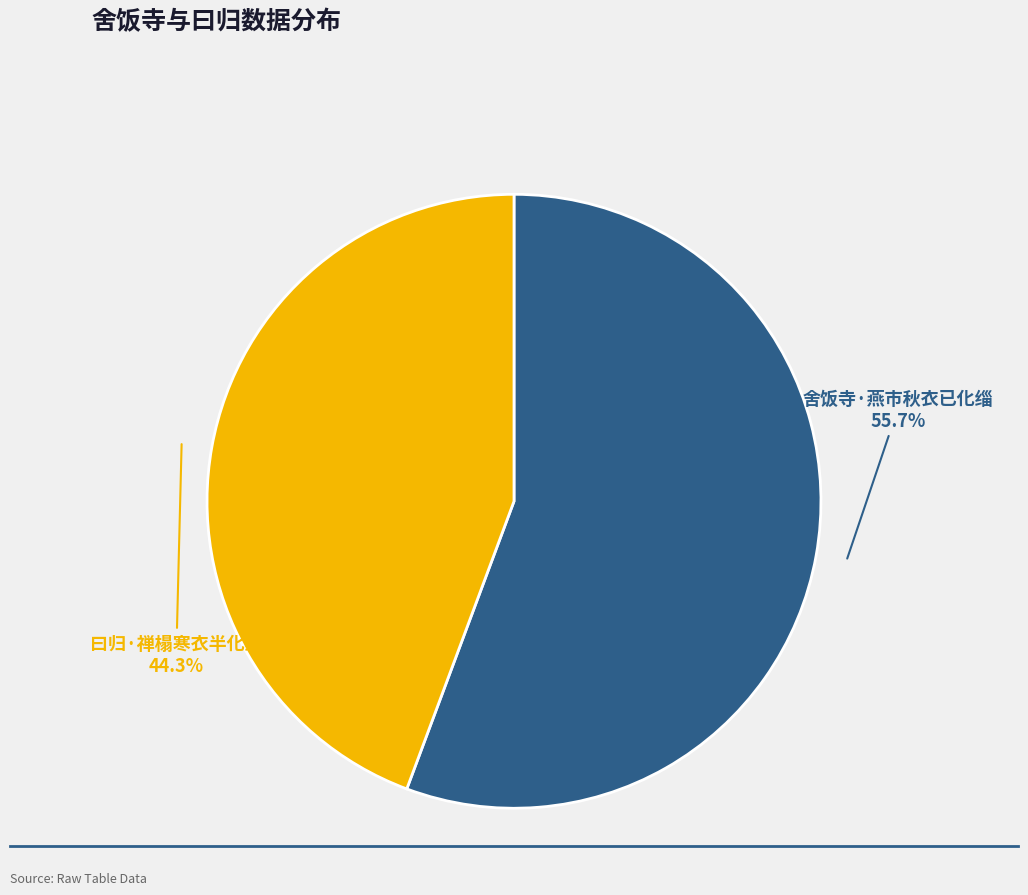

How many segments does this pie chart have?

2